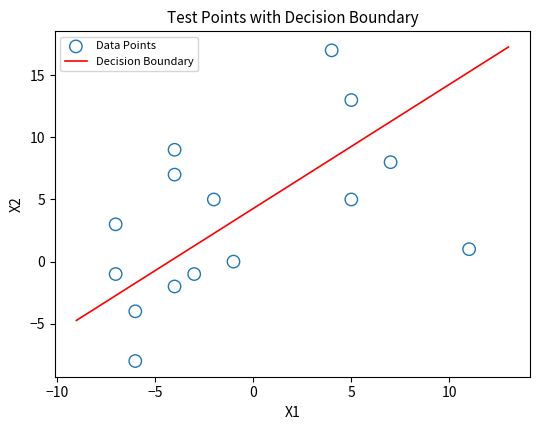

What is the range of X values (max minus min)?

18.0